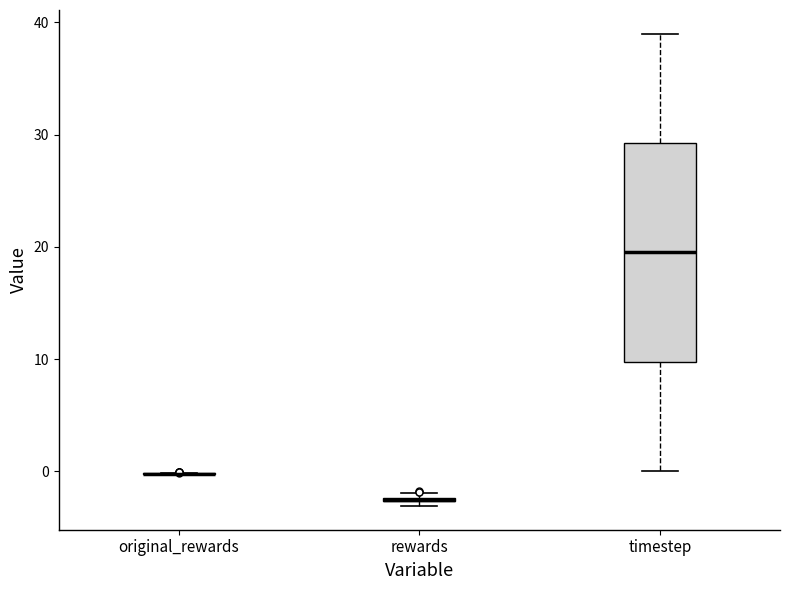

Comparing the boxes themselves (not the whiskers), which one is the tallest?

timestep